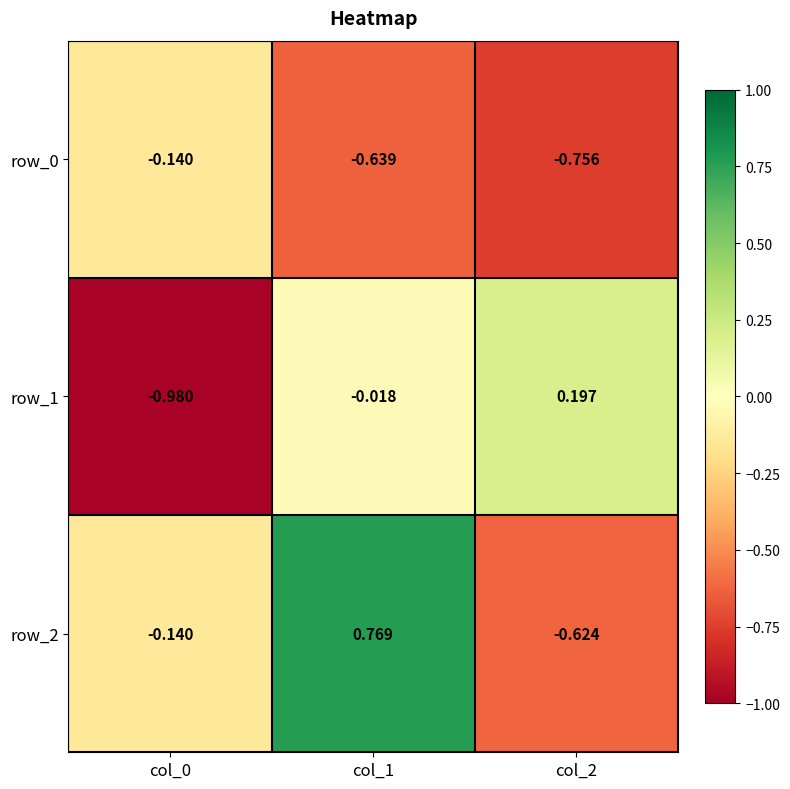

Which series changed the most between col_0 and col_2?

row_1